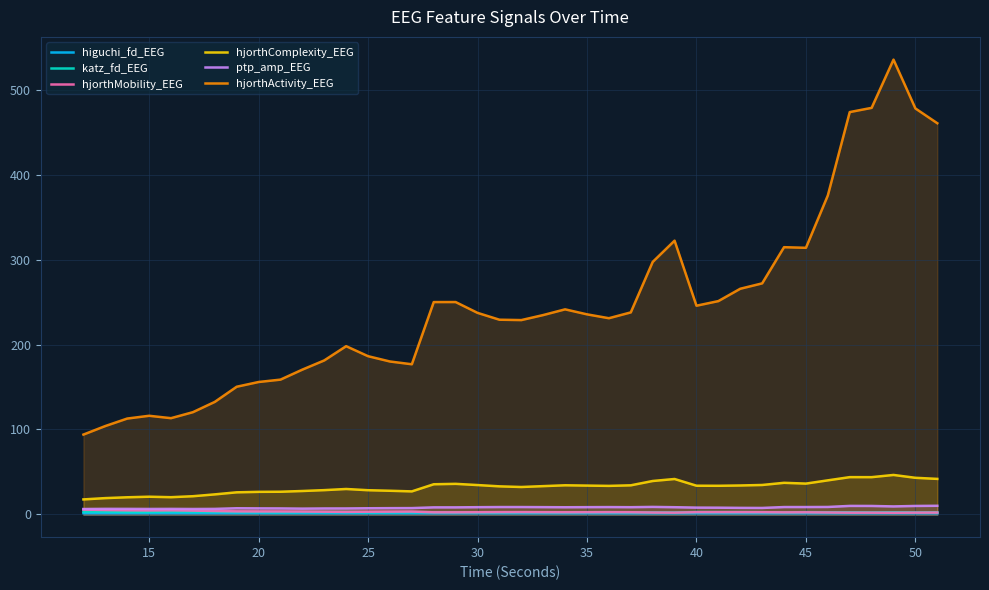

Read the katz_fd_EEG value at 30.

2.4